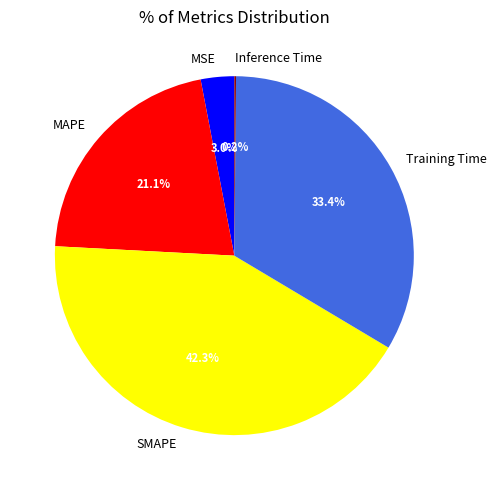

Is it true that Training Time is 47% of the pie?

False